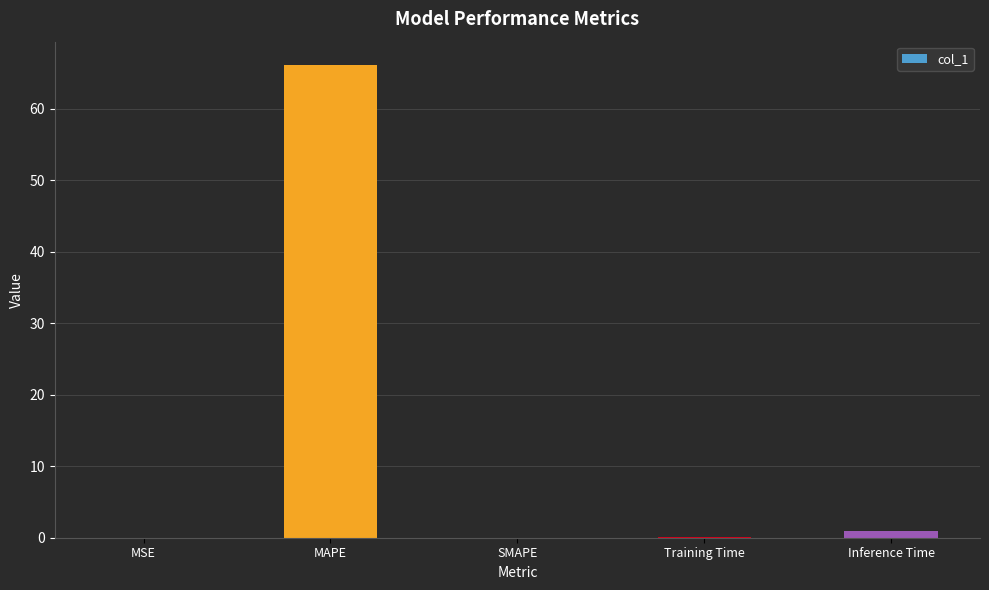

At which category does the chart reach its peak across all series?

MAPE